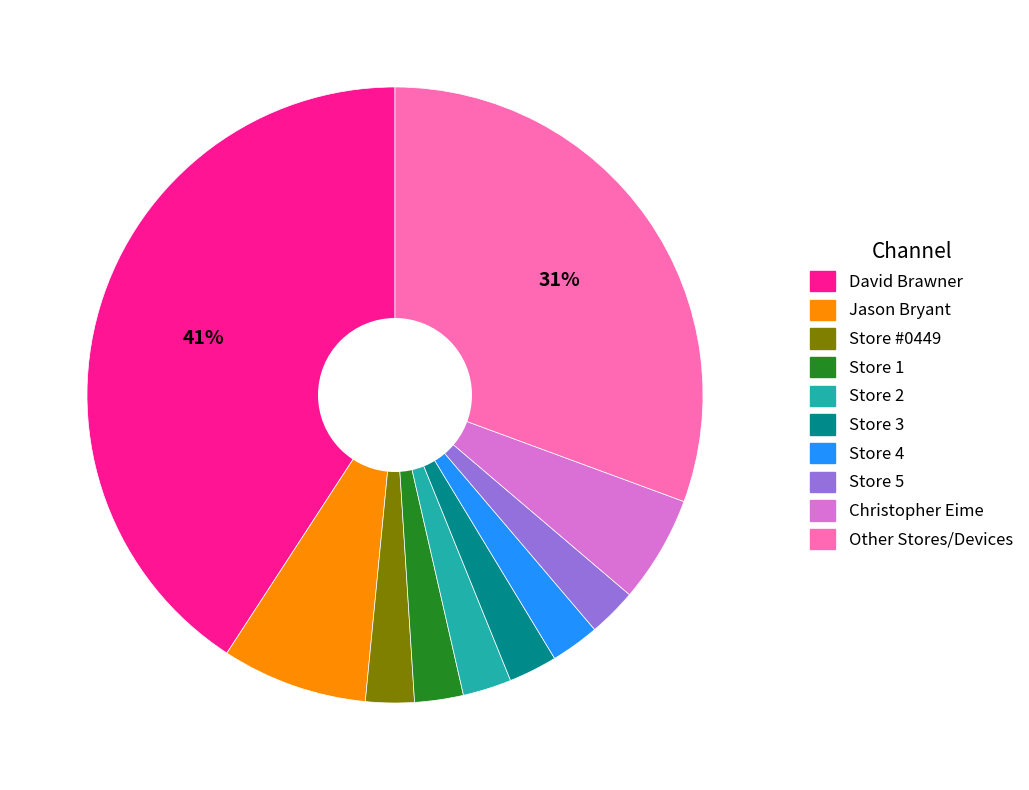

Is there any slice that represents more than half of the pie?

No